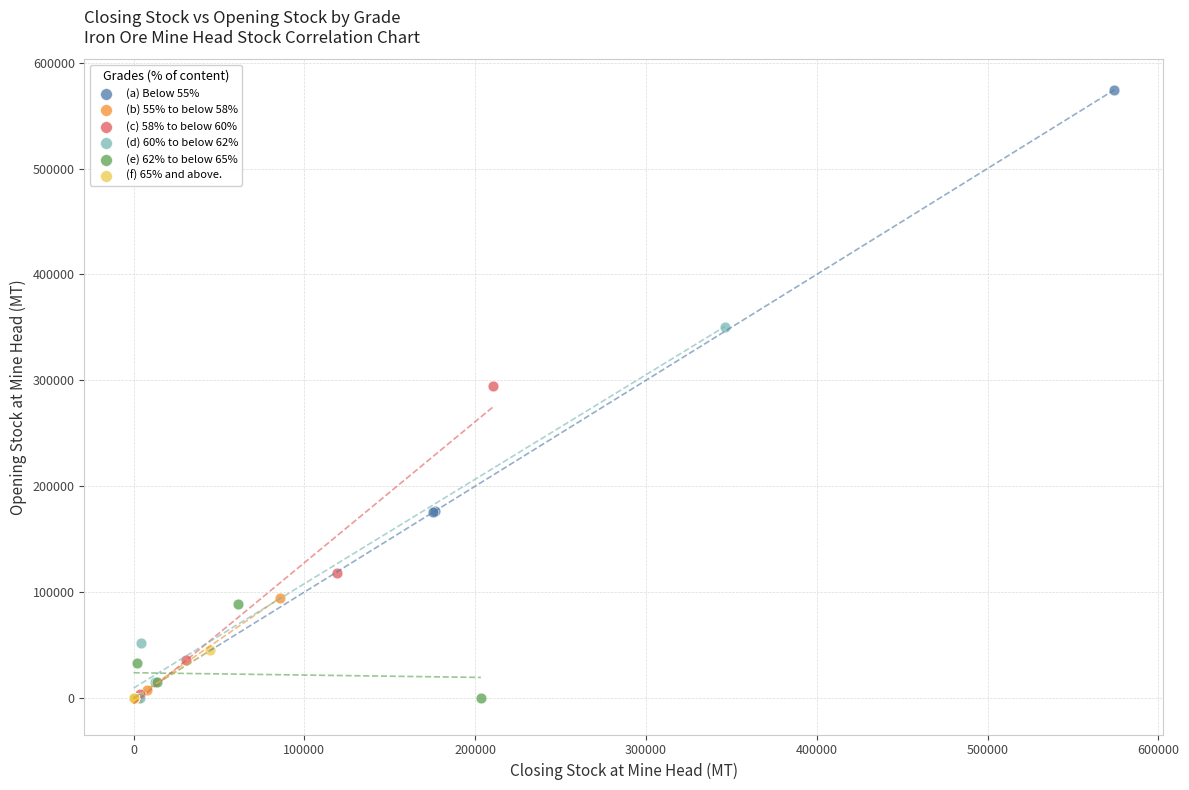

Which series has the widest spread of Y values?

(a) Below 55%